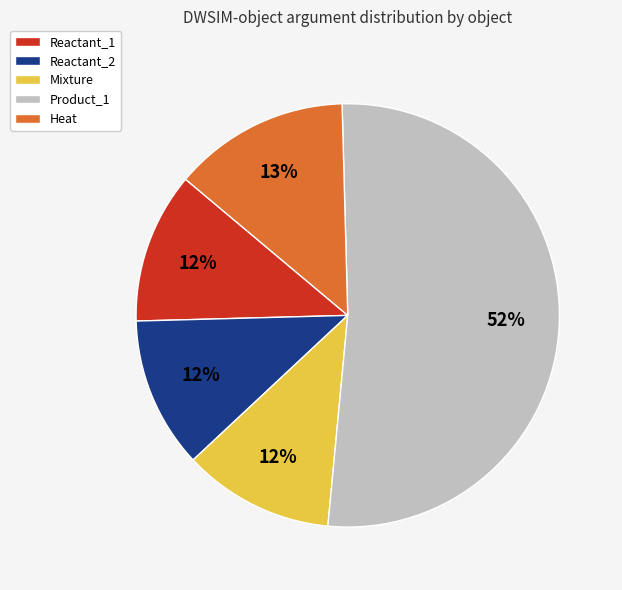

How many segments does this pie chart have?

5